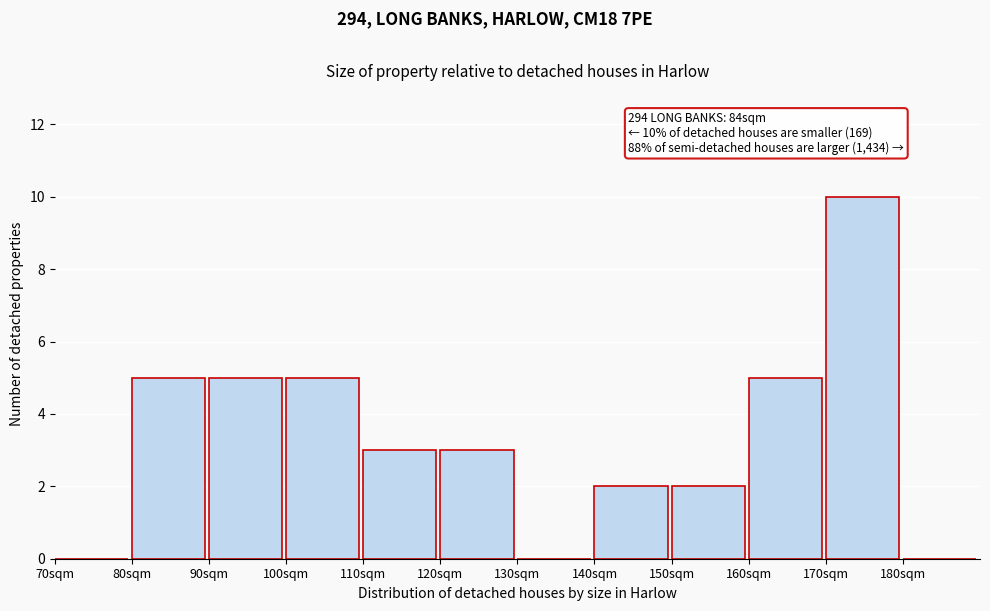

Reading left to right, extract all data points from this chart.

70sqm=0	80sqm=5	90sqm=5	100sqm=5	110sqm=3	120sqm=3	130sqm=0	140sqm=2	150sqm=2	160sqm=5	170sqm=10	180sqm=0